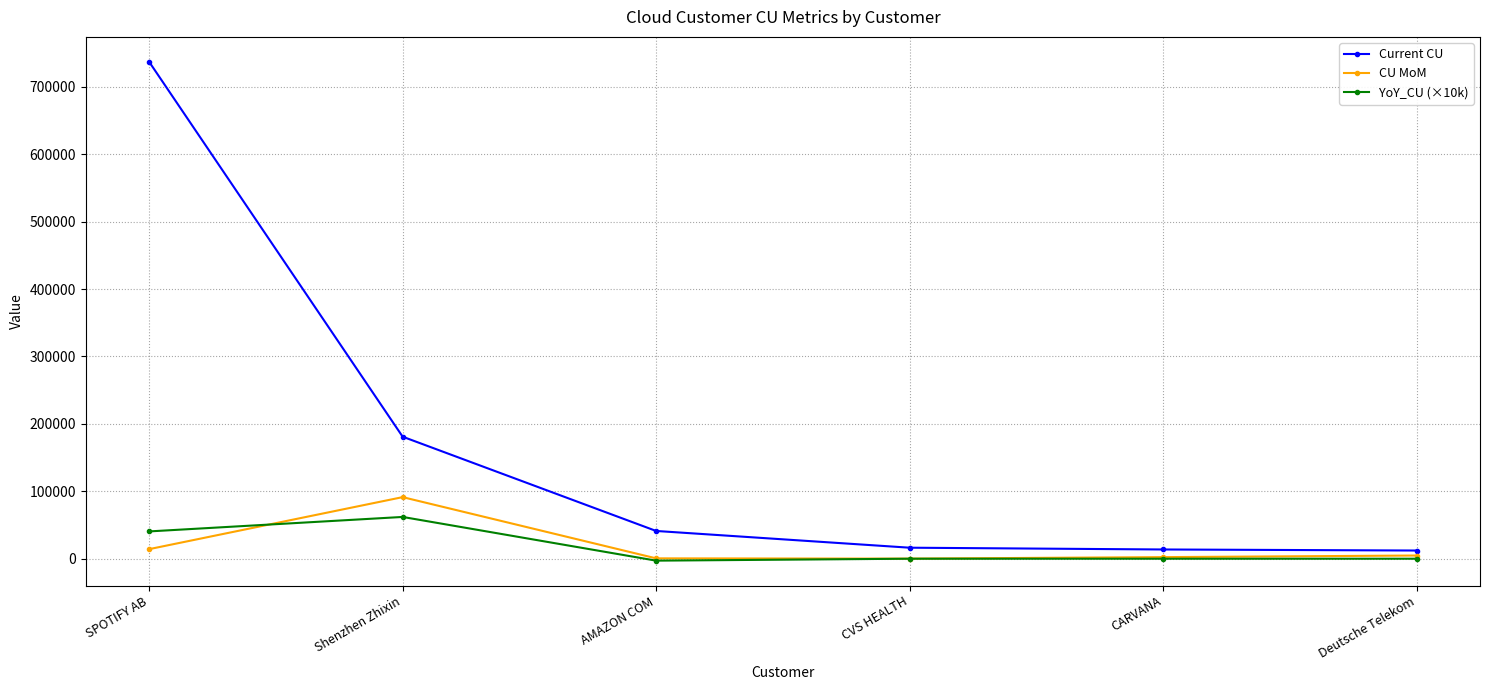

How many data points in CU MoM are less than 4726?

3